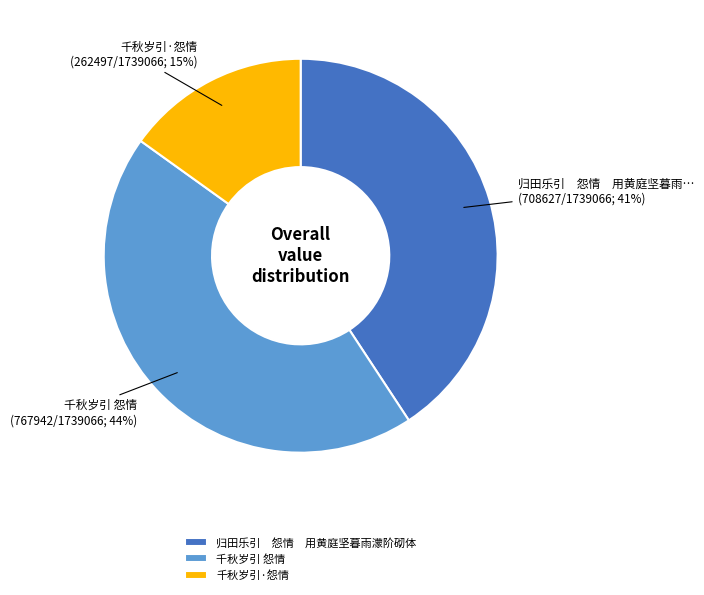

Which category has the smallest portion of the pie?

千秋岁引·怨情